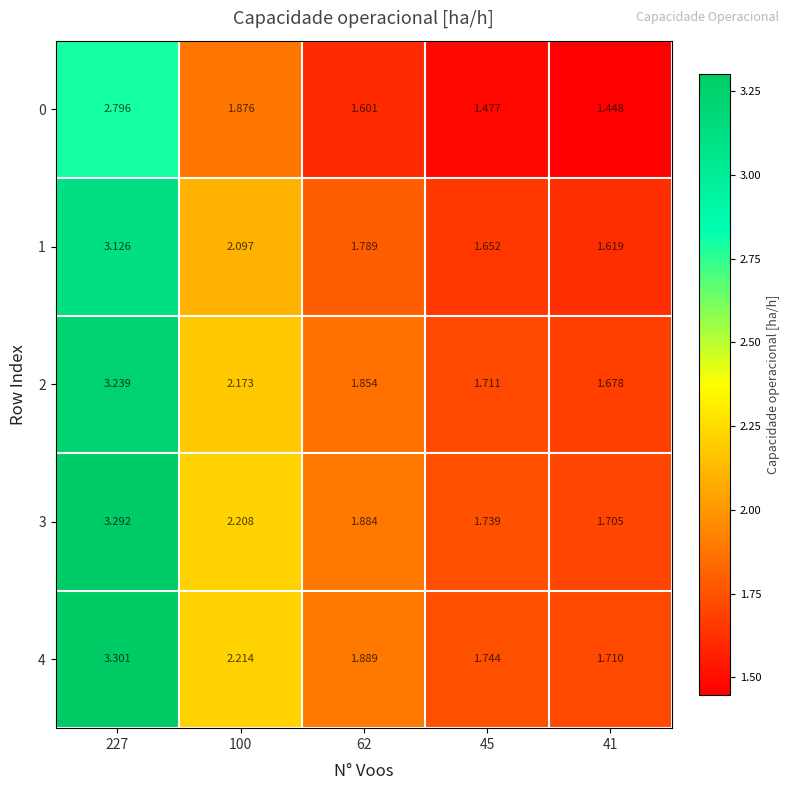

Is the value of 3 at 41 greater than the value of 2 at 227?

No